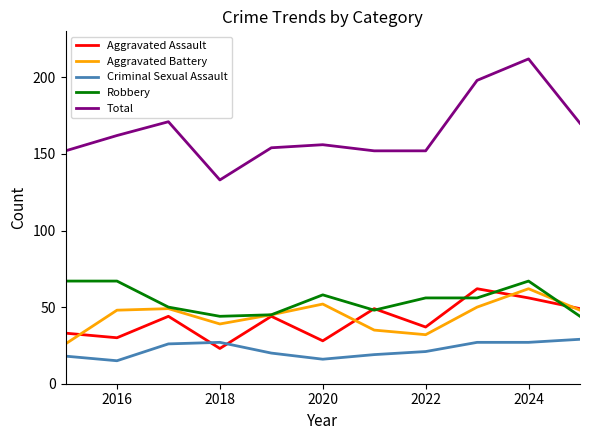

What is the smallest value displayed?

15